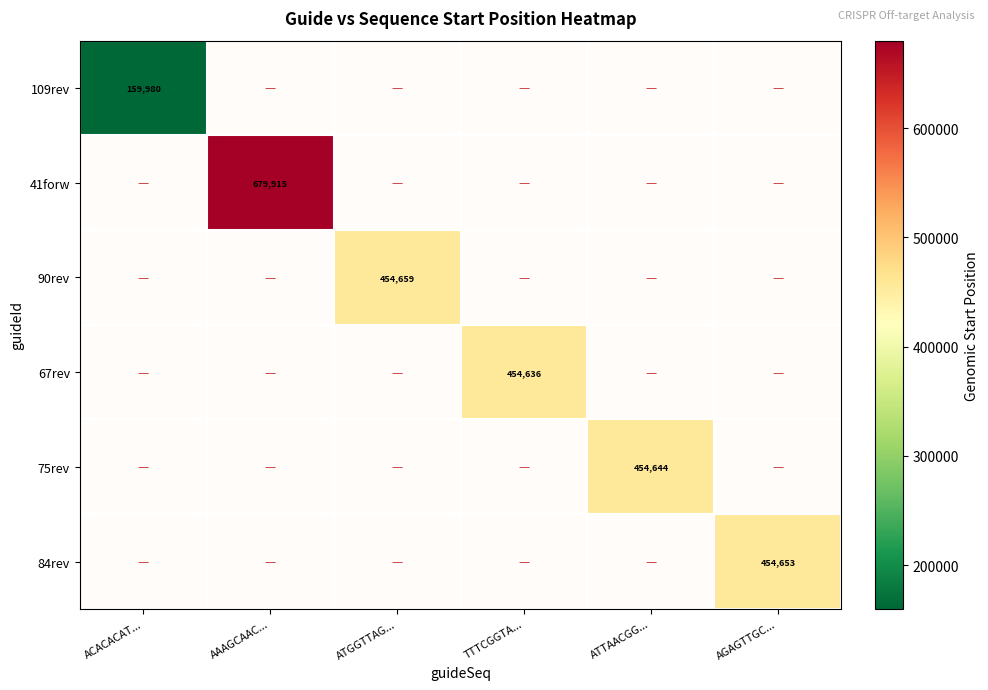

Is the value of 84rev at ATGGTTAG... greater than the value of 41forw at TTTCGGTA...?

No